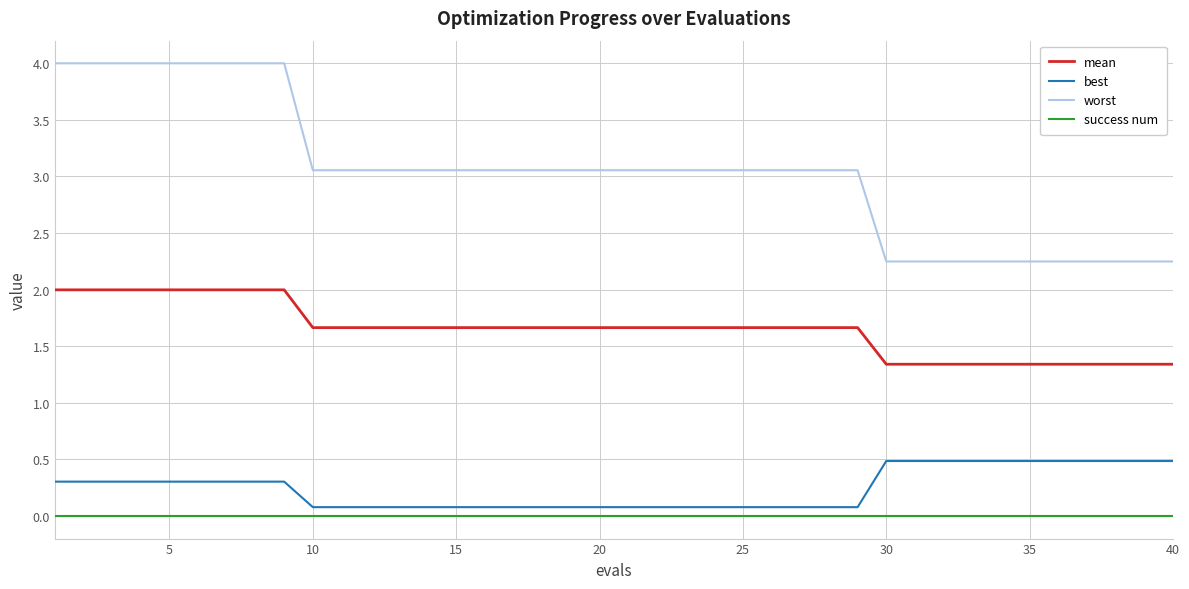

Rank the series by their maximum value, from highest to lowest.

worst, mean, best, success num